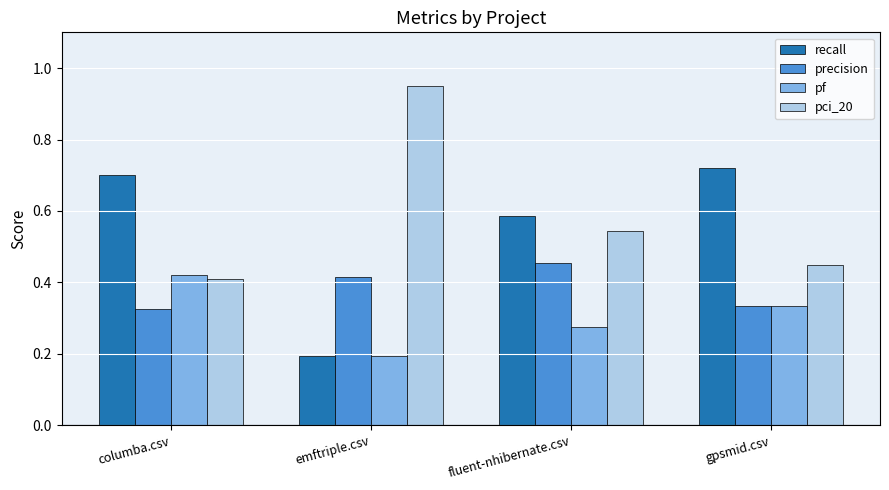

What is the label of the 2nd bar from the left?

emftriple.csv